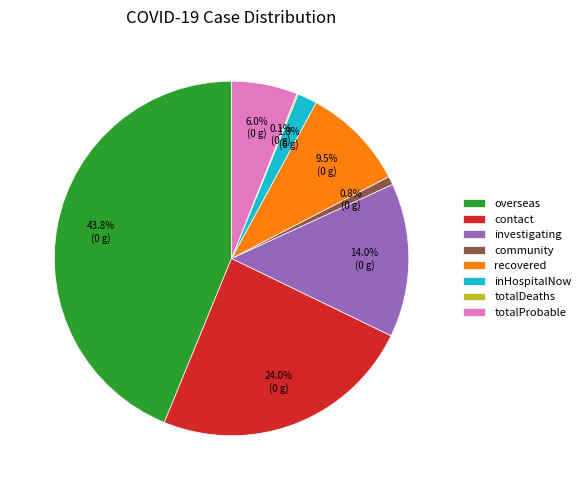

How much of the chart is everything except overseas?

56.2%